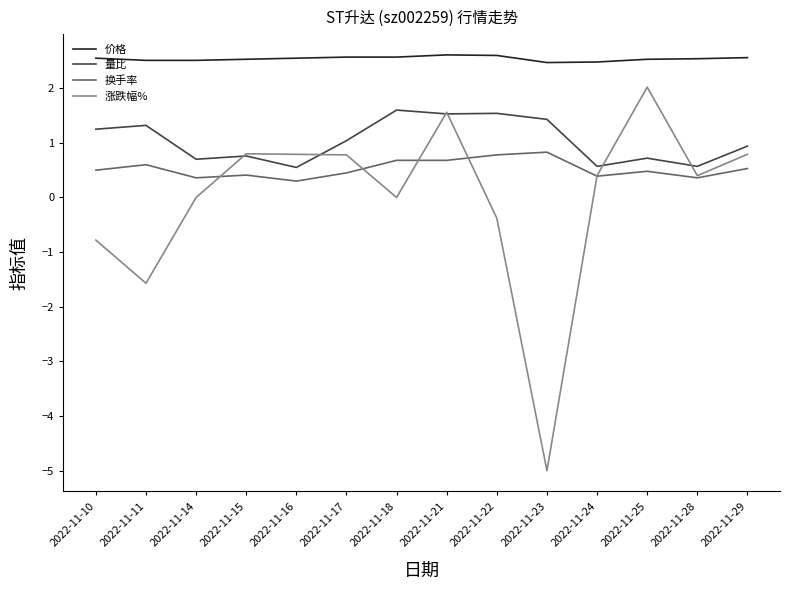

True or false: 价格 has a value of 1.7 at 2022-11-10.

False